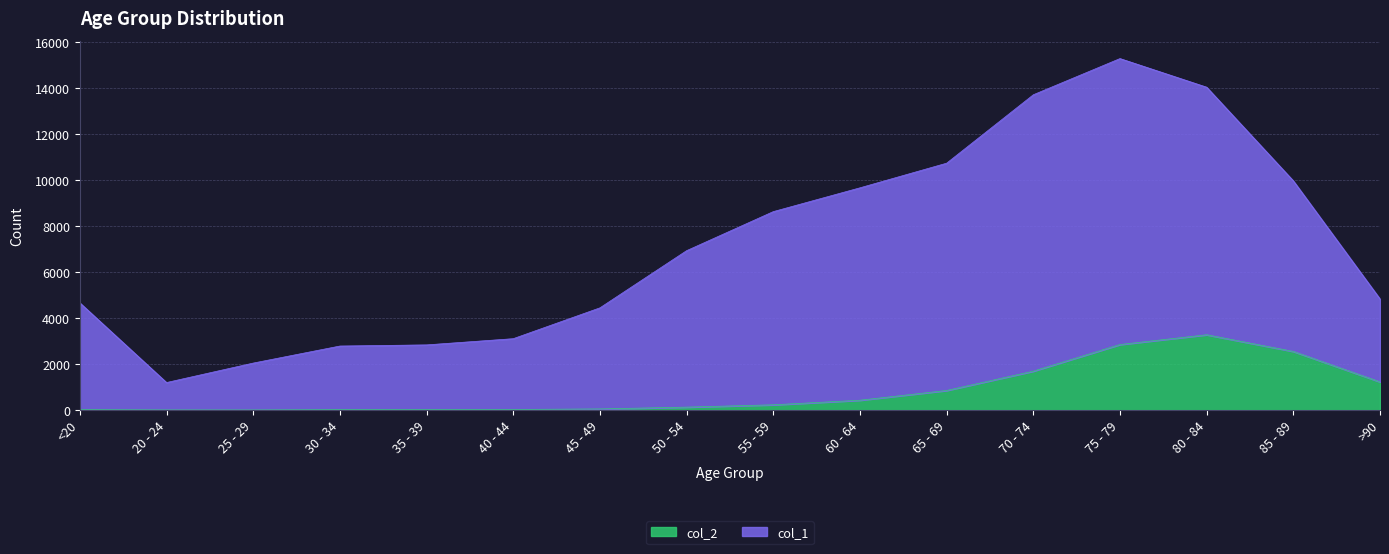

What is the total value across all series at <20?

4659